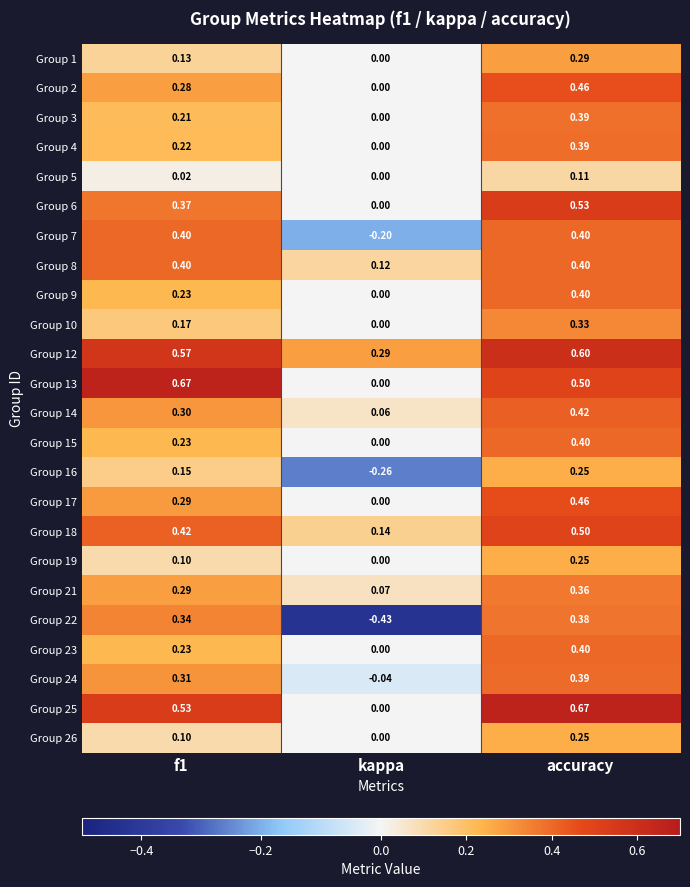

At which category is the sum across all series the highest?

accuracy